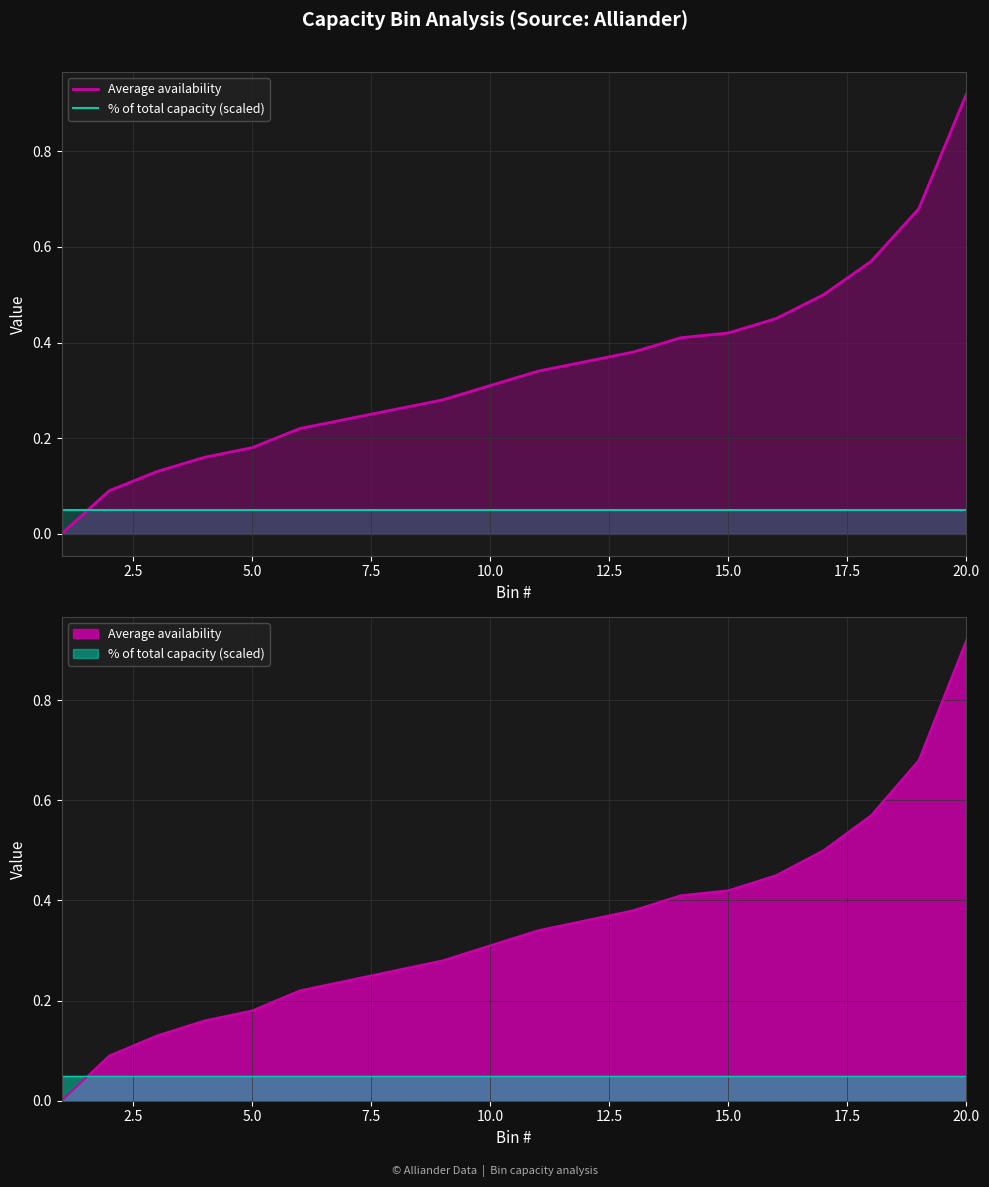

What is the approximate value of % of total capacity (scaled) at 17.5?

0.1